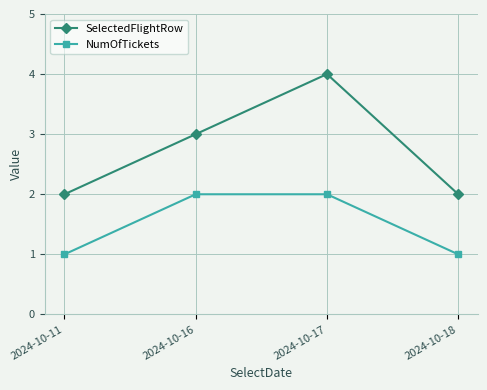

What are all the series names shown in the legend?

SelectedFlightRow, NumOfTickets